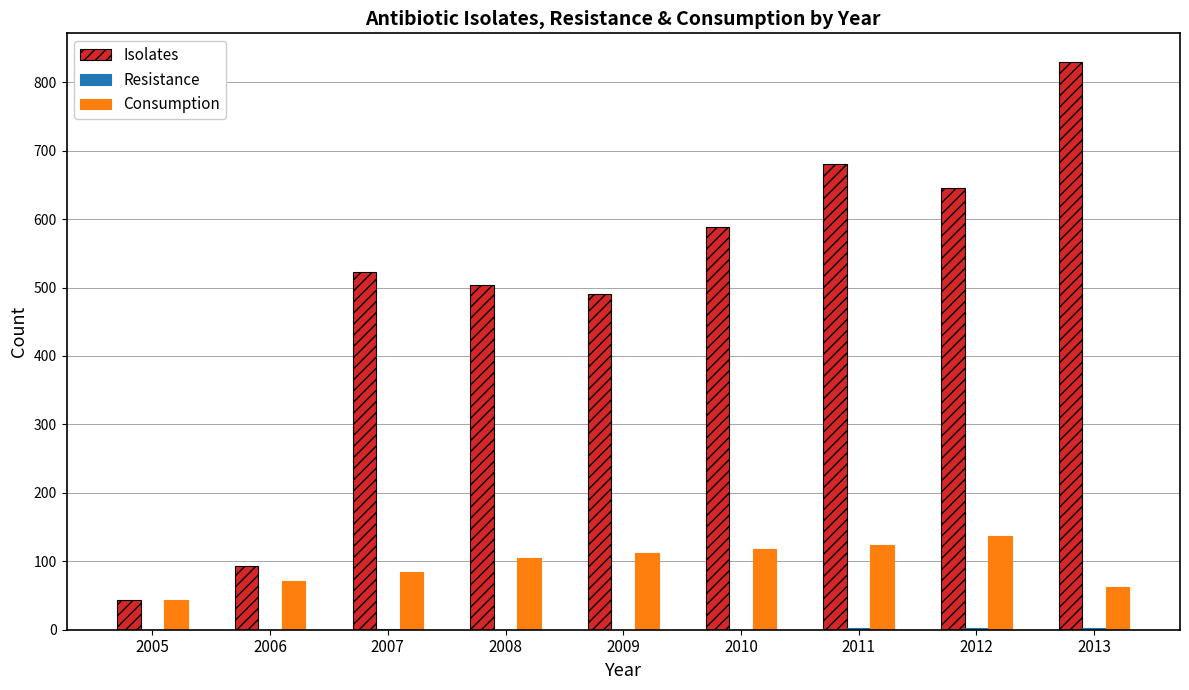

What is the greatest value displayed?

830